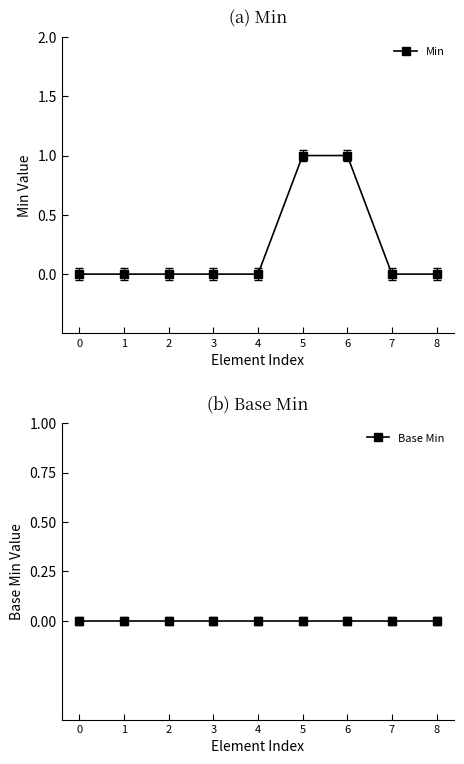

Which series has the largest range (max minus min)?

Min